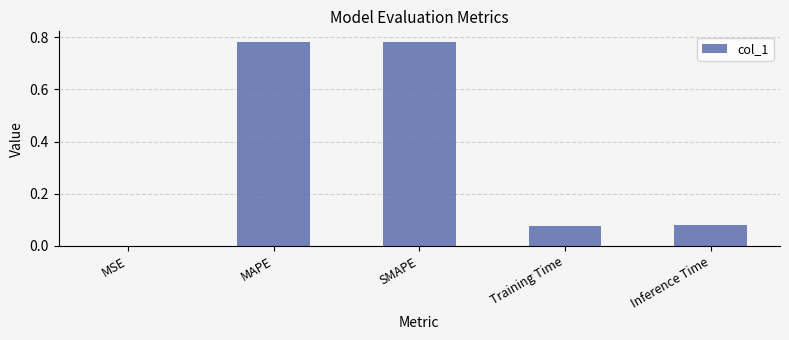

Are the bars horizontal?

No